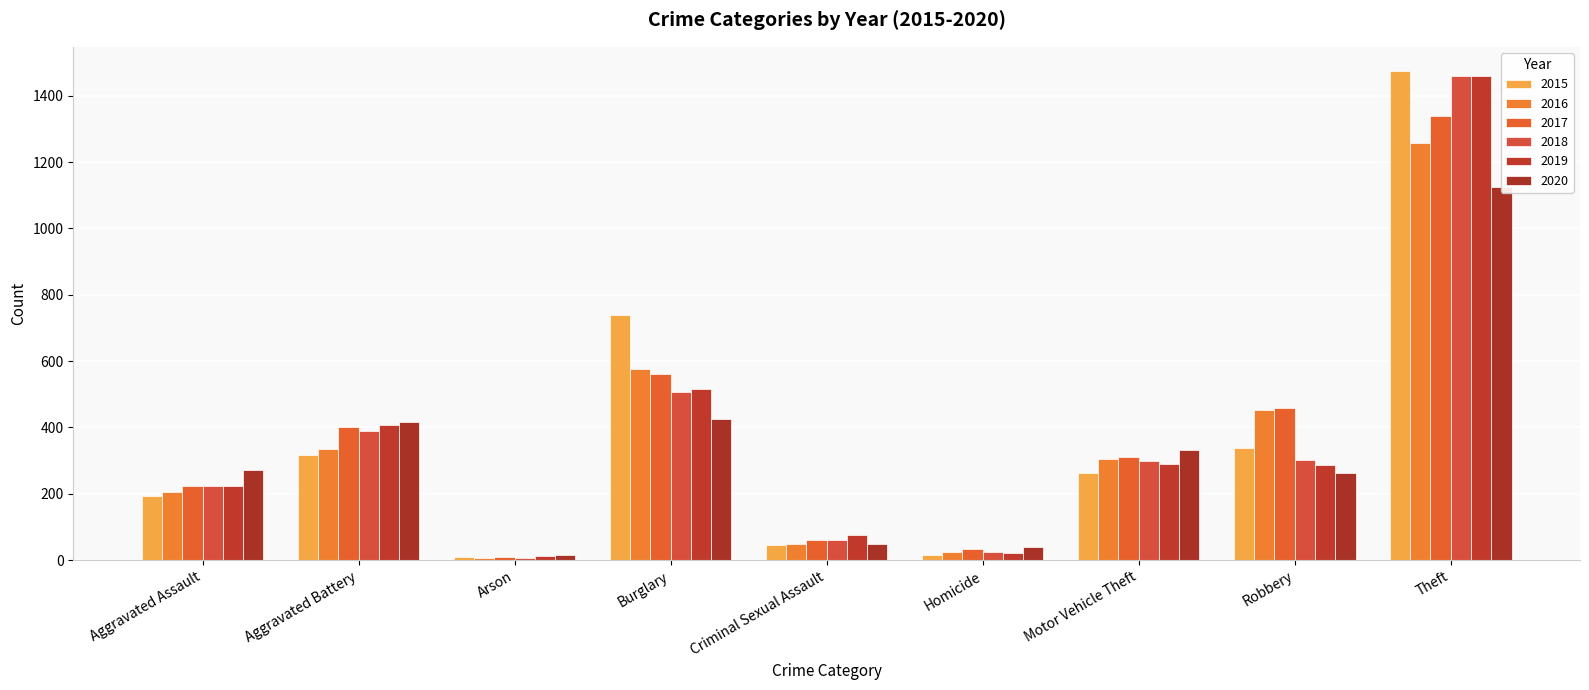

How many bars are there in total?

54